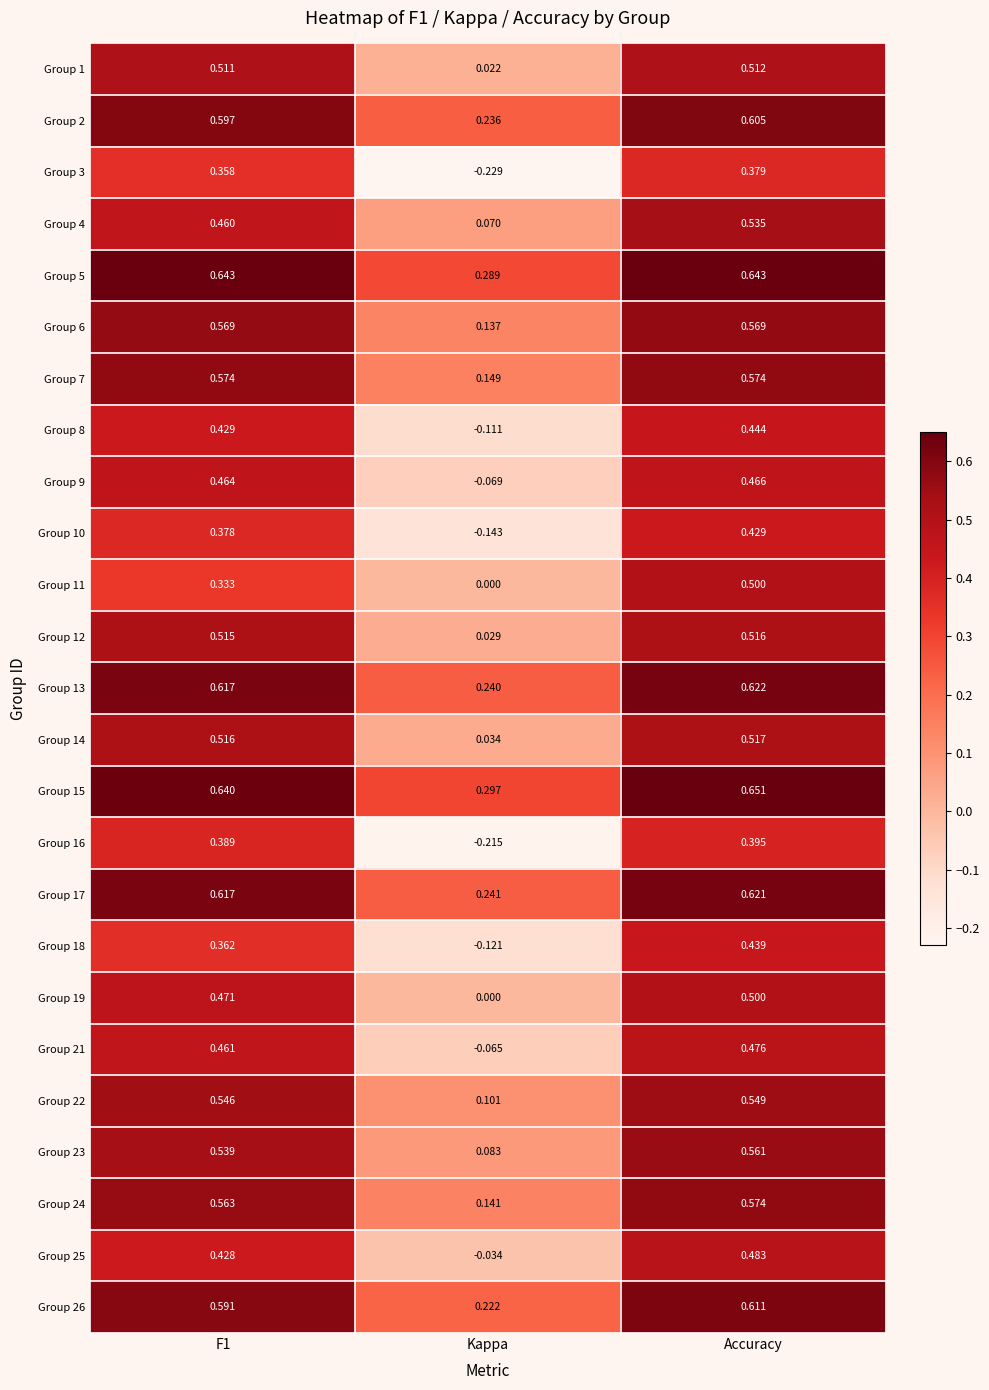

At which category is the sum across all series the highest?

Accuracy